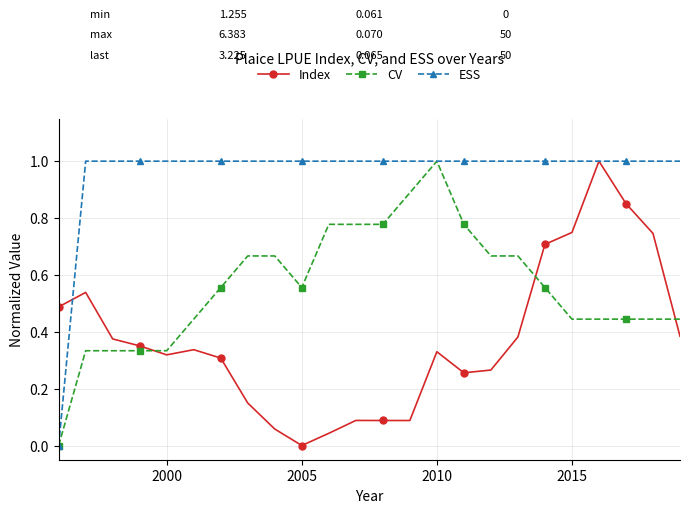

Rank the series by their average value, from highest to lowest.

ESS, CV, Index